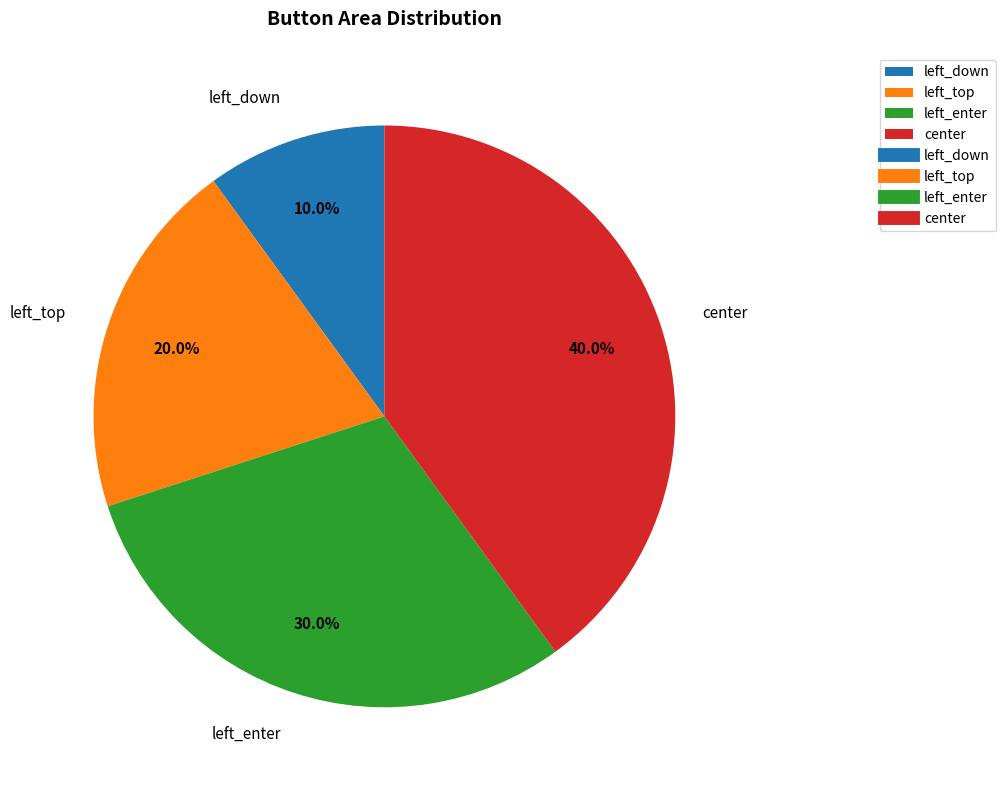

To the nearest percent, what is the average slice percentage?

25%